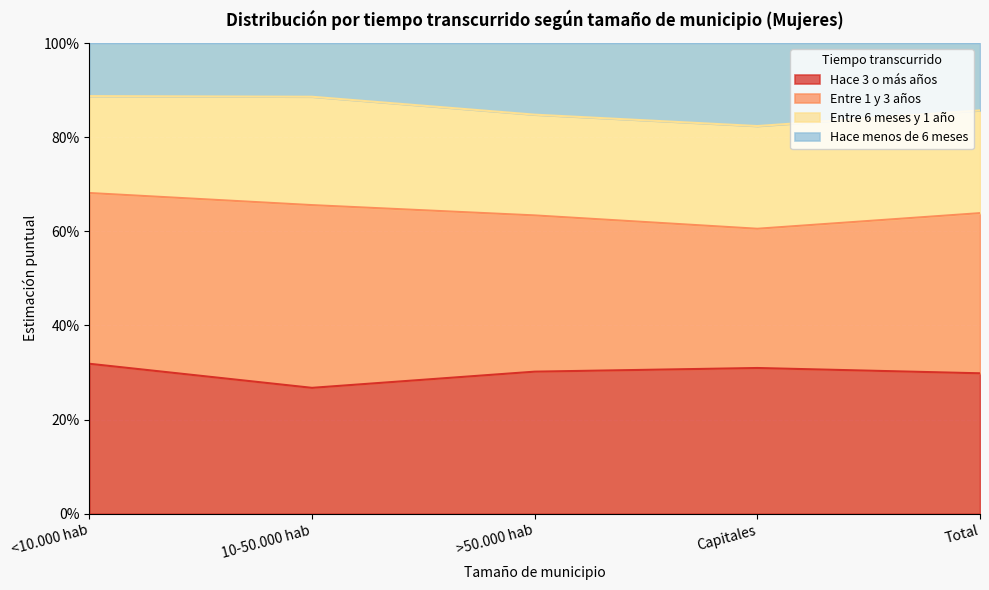

True or false: Hace menos de 6 meses and Hace 3 o más años intersect in this chart.

False